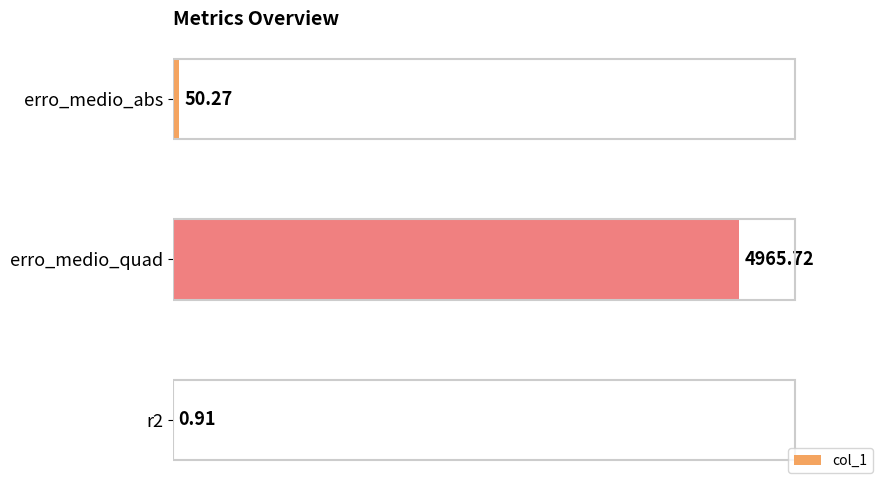

What is the change in value from erro_medio_quad to r2?

-4964.8